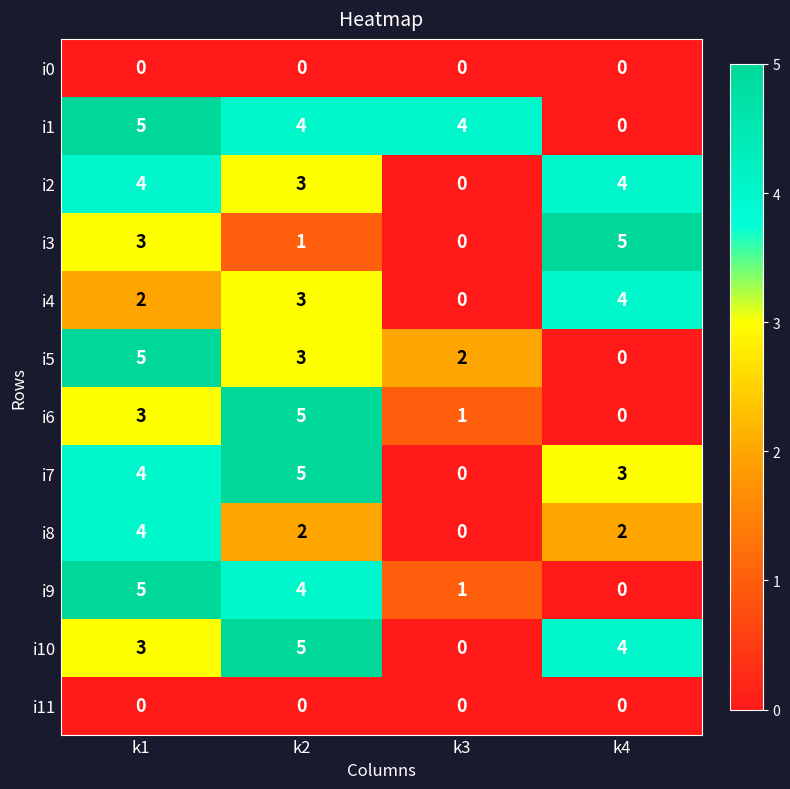

The i4 series shows 4 at k4. True or false?

True